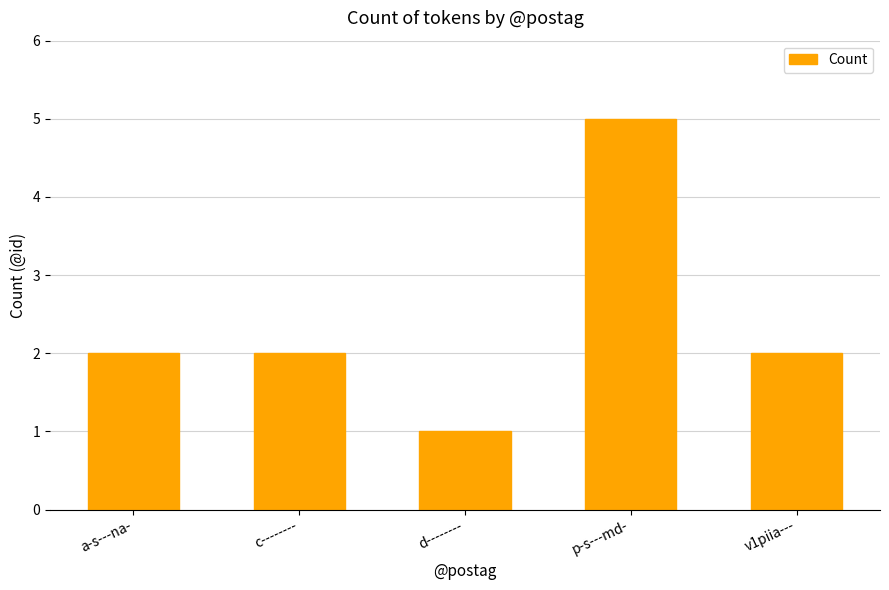

Which category has the lowest value across all series?

d--------